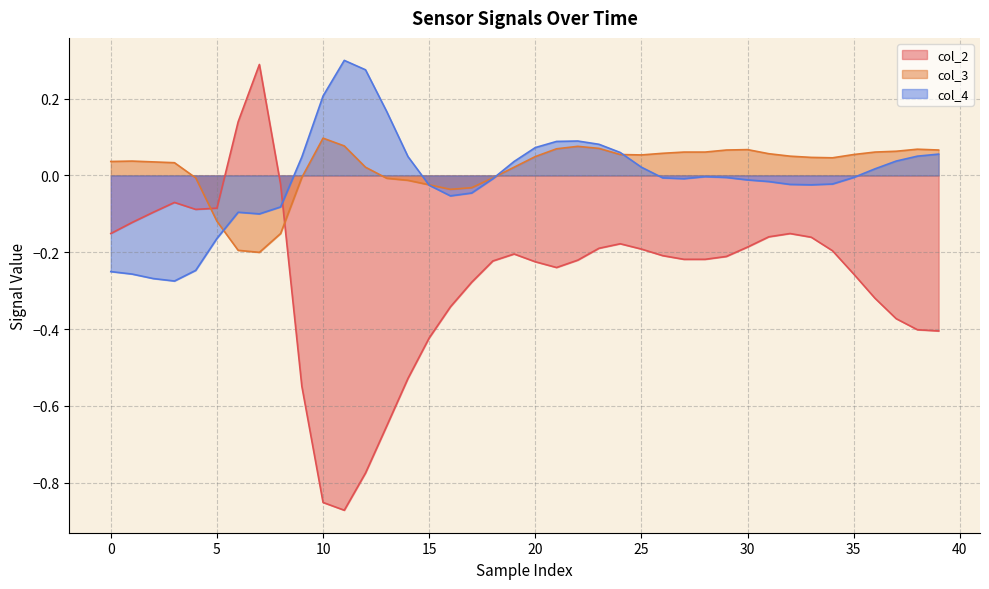

After their last crossing, which series has the higher values: col_2 or col_4?

col_4